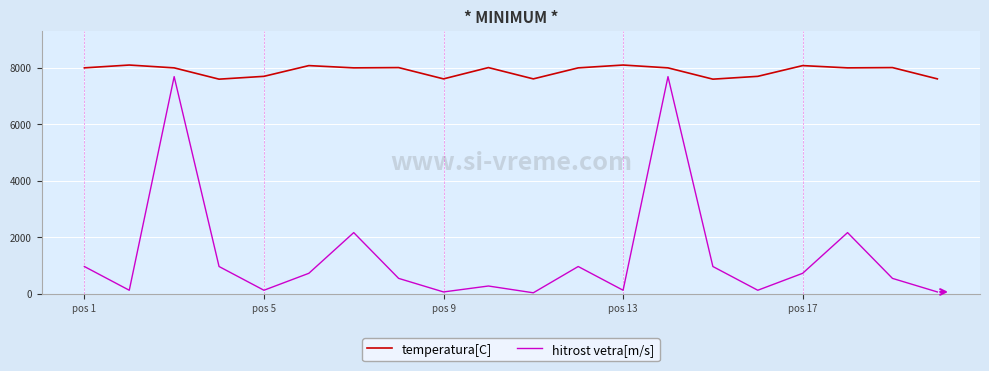

Rank the series by their average value, from lowest to highest.

hitrost vetra[m/s], temperatura[C]